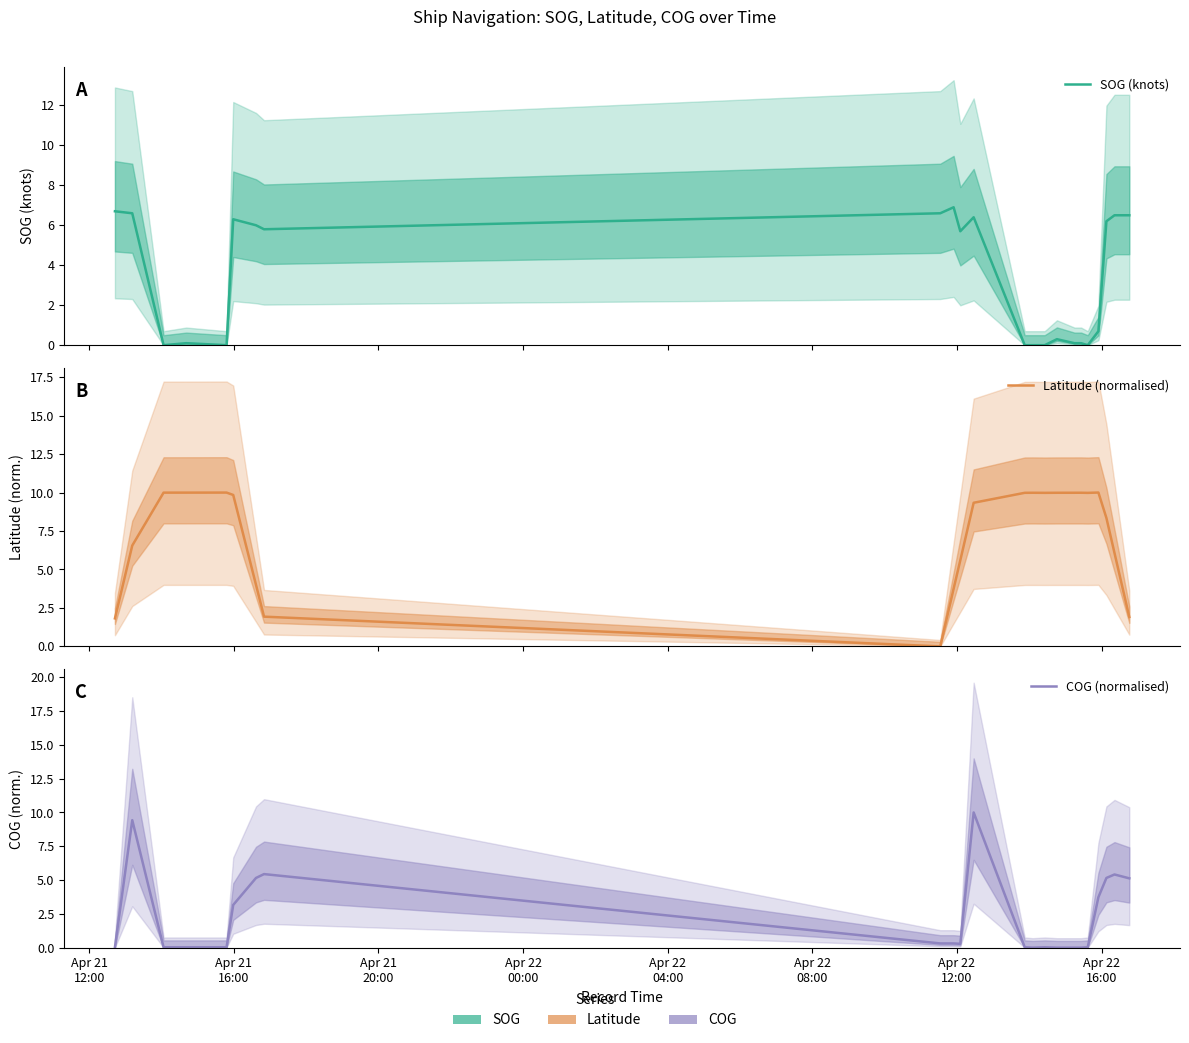

How many values in SOG (knots) are above zero?

17